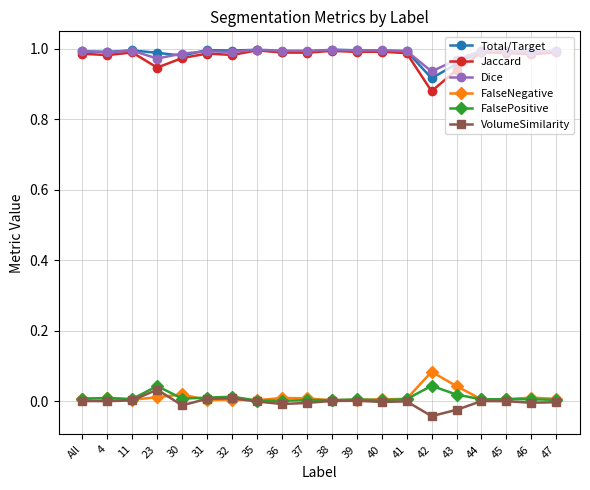

True or false: Jaccard and FalsePositive cross at least once.

False